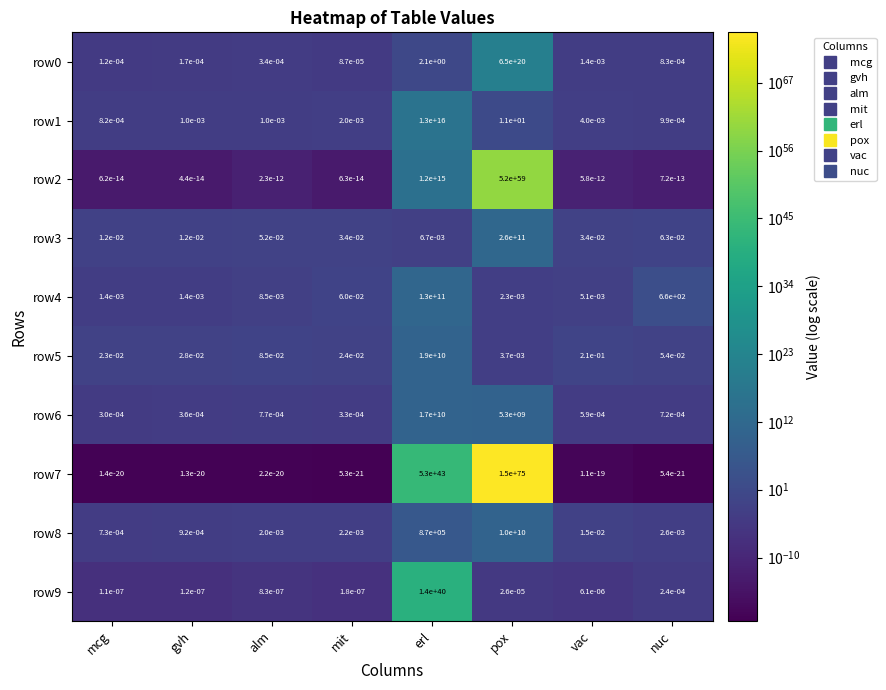

Which label corresponds to the largest value in the chart?

pox